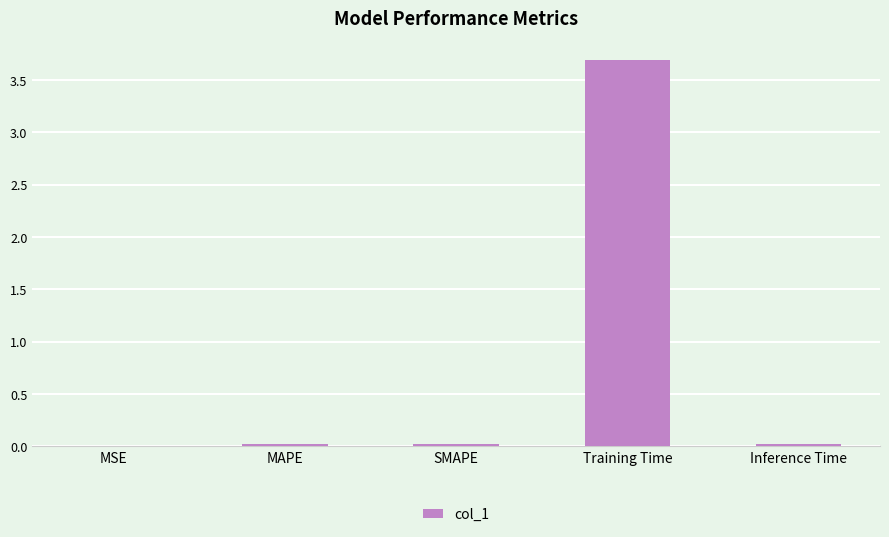

Is it true that the value at Inference Time is 0.0?

True